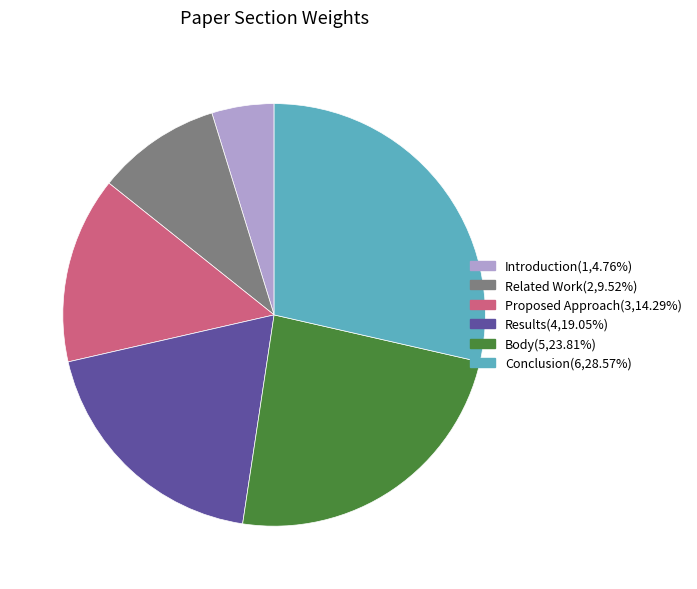

How many segments does this pie chart have?

6